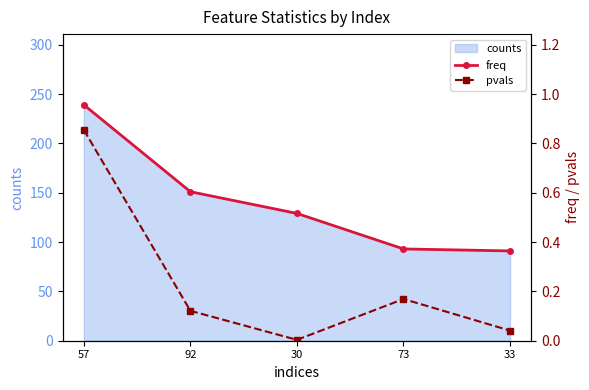

The value of pvals at 57 is 1.1. True or false?

False